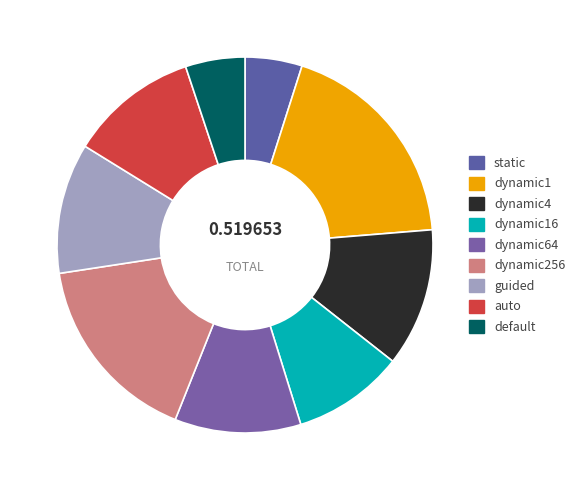

Is there any slice that represents more than half of the pie?

No